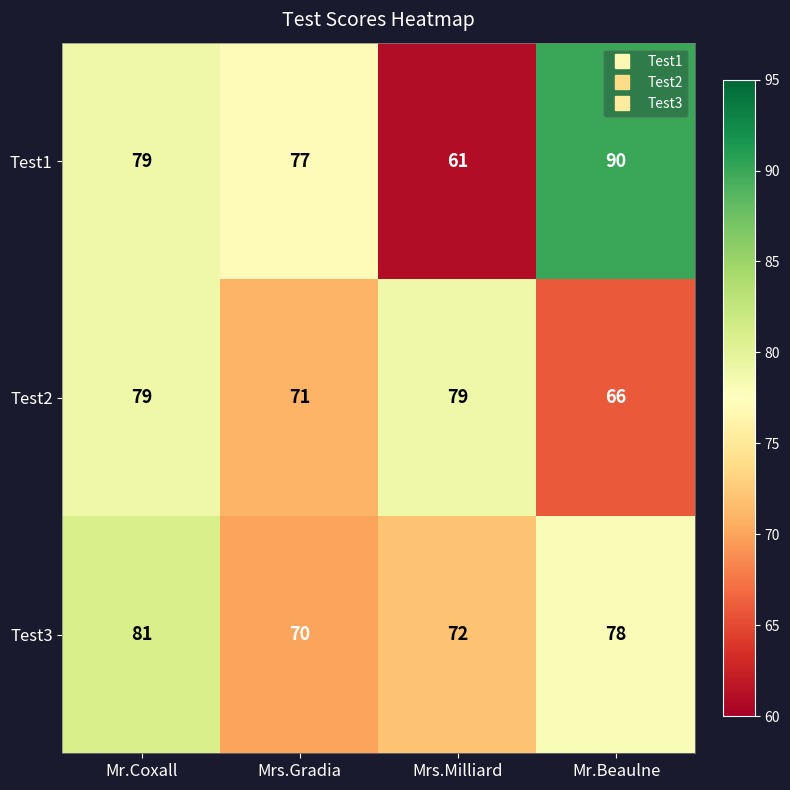

How many Test3 values are between 72 and 81?

3